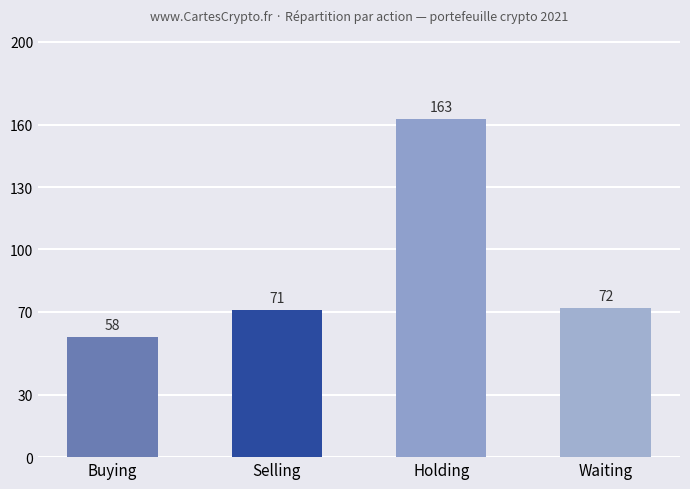

At which category does the chart reach its peak across all series?

Holding